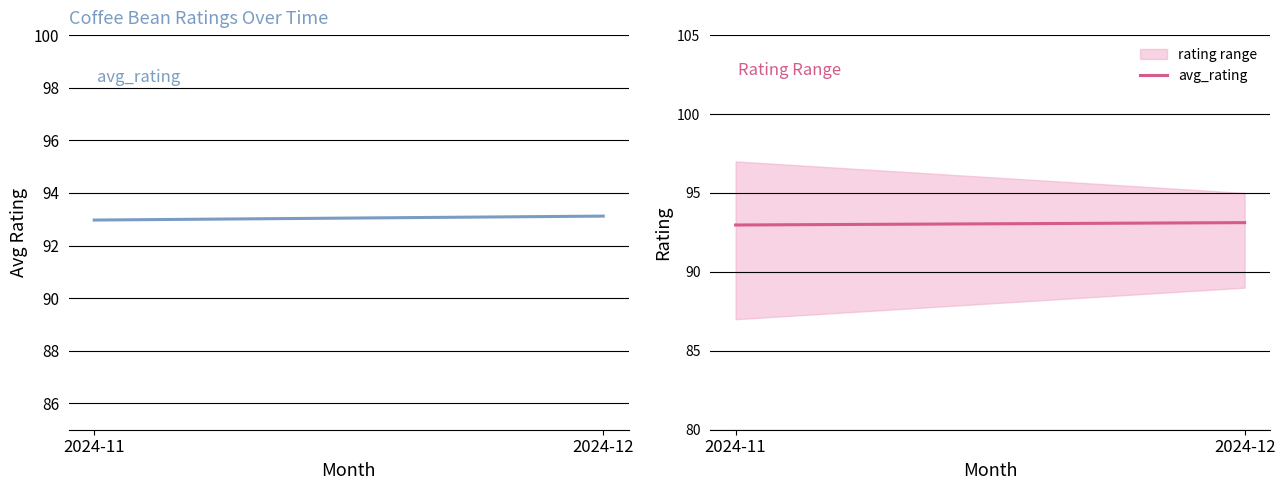

What is the difference between the maximum and minimum values?

0.2